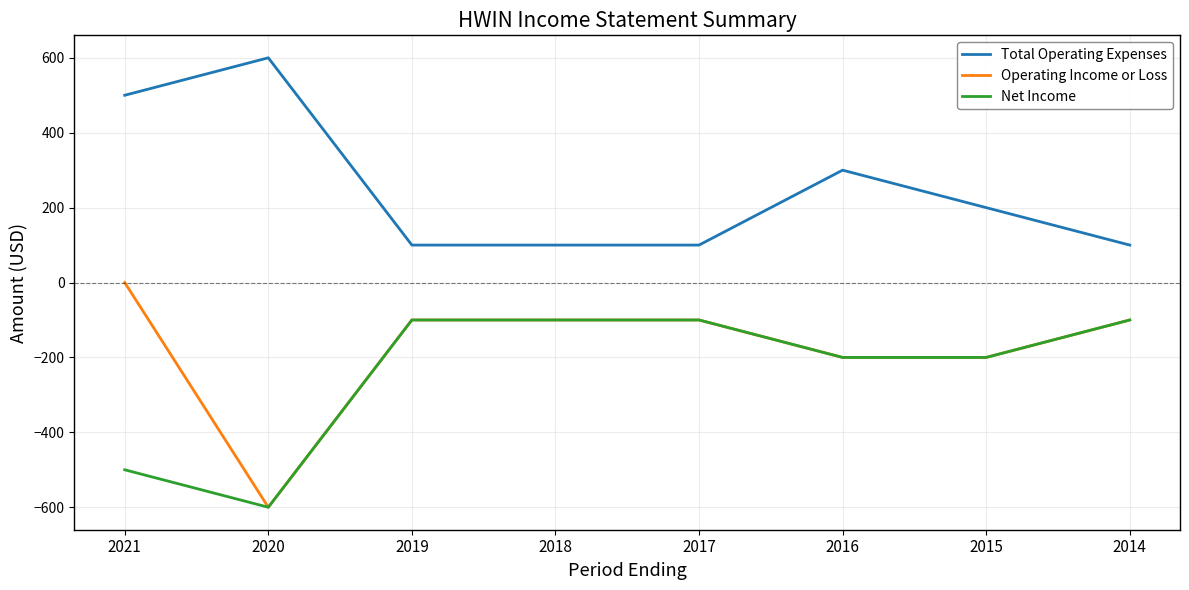

How many values in the Operating Income or Loss series exceed -100?

1